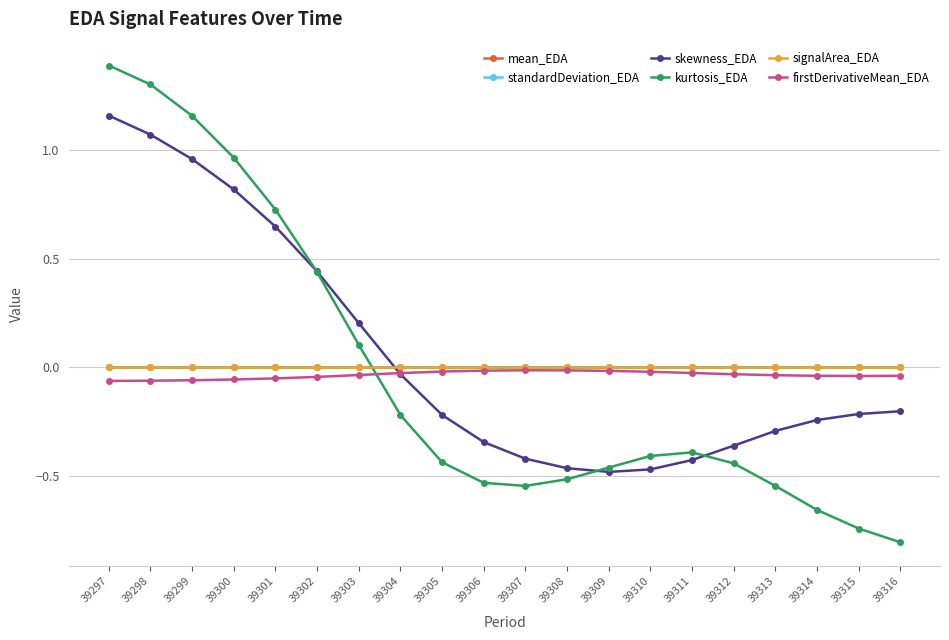

Count the number of categories in the chart.

20